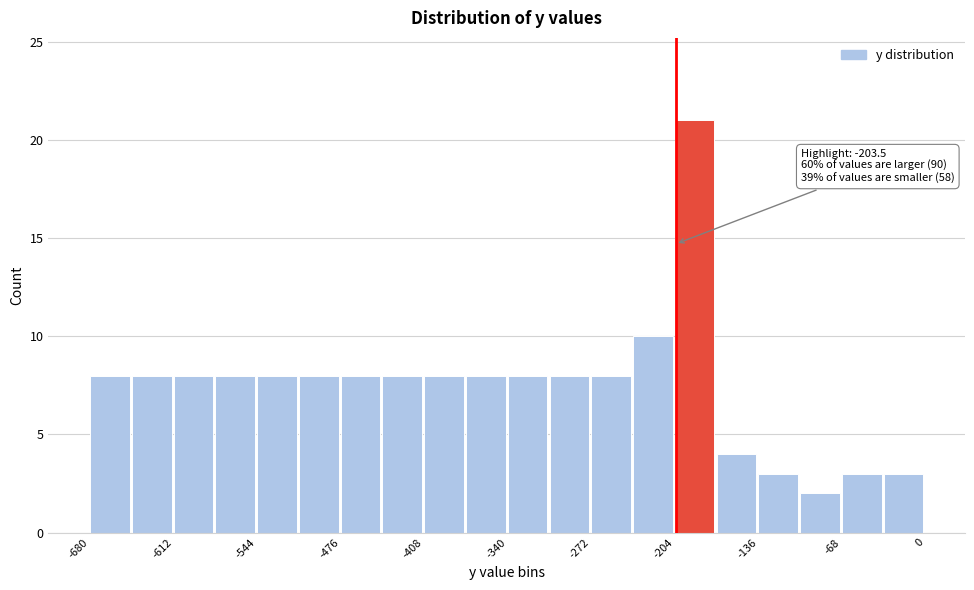

Read against the x-axis, roughly where is the centre of the tallest bar?

-190